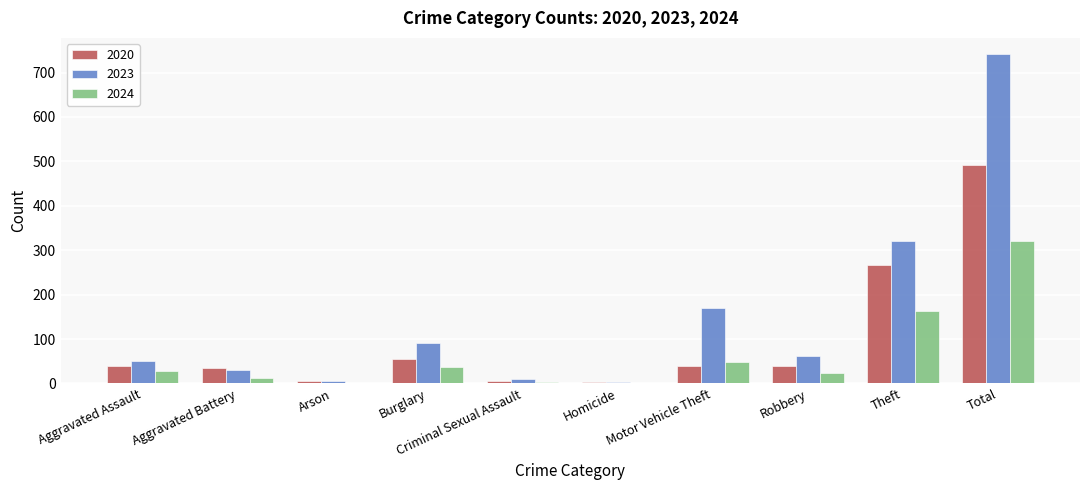

Is it true that 2023 equals 123 at Burglary?

False